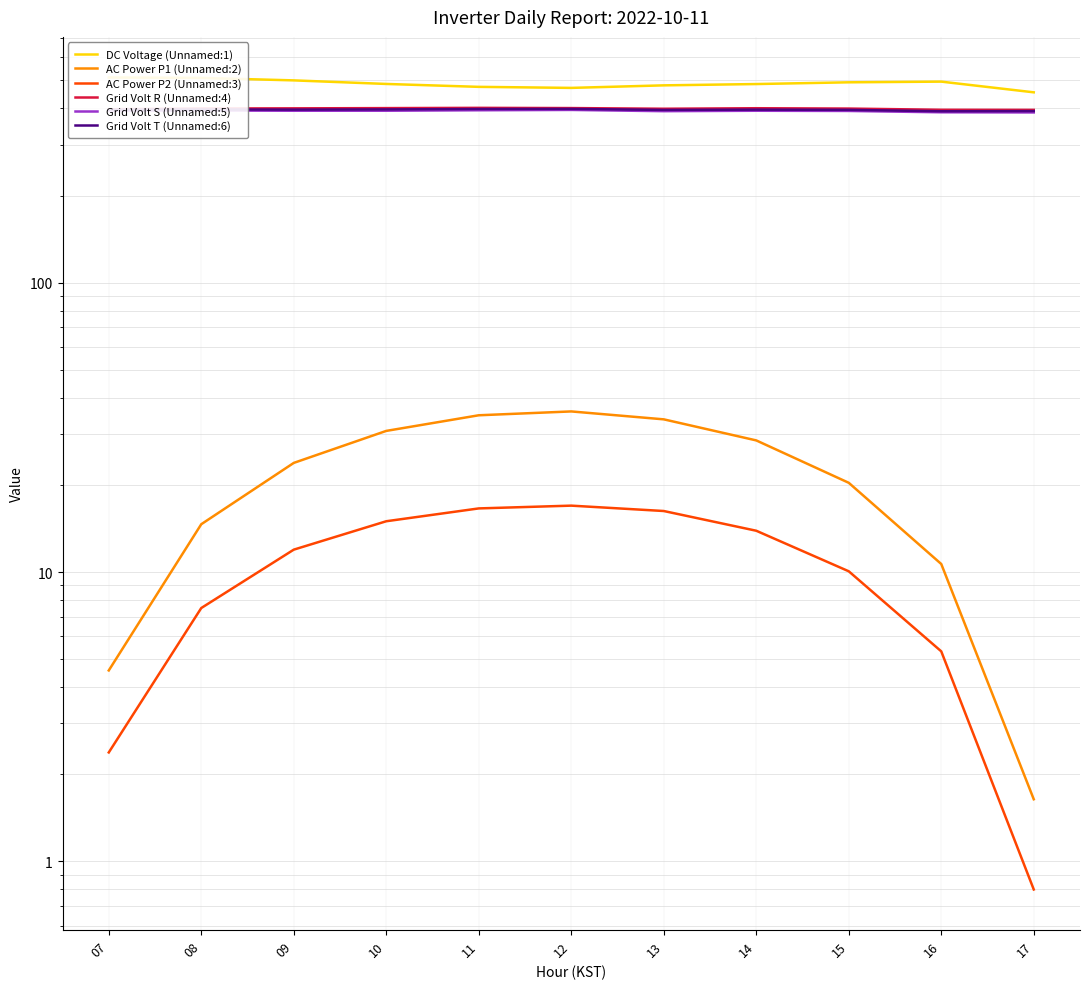

What is the difference between the second highest and minimum values in the DC Voltage (Unnamed:1) series?

55.2